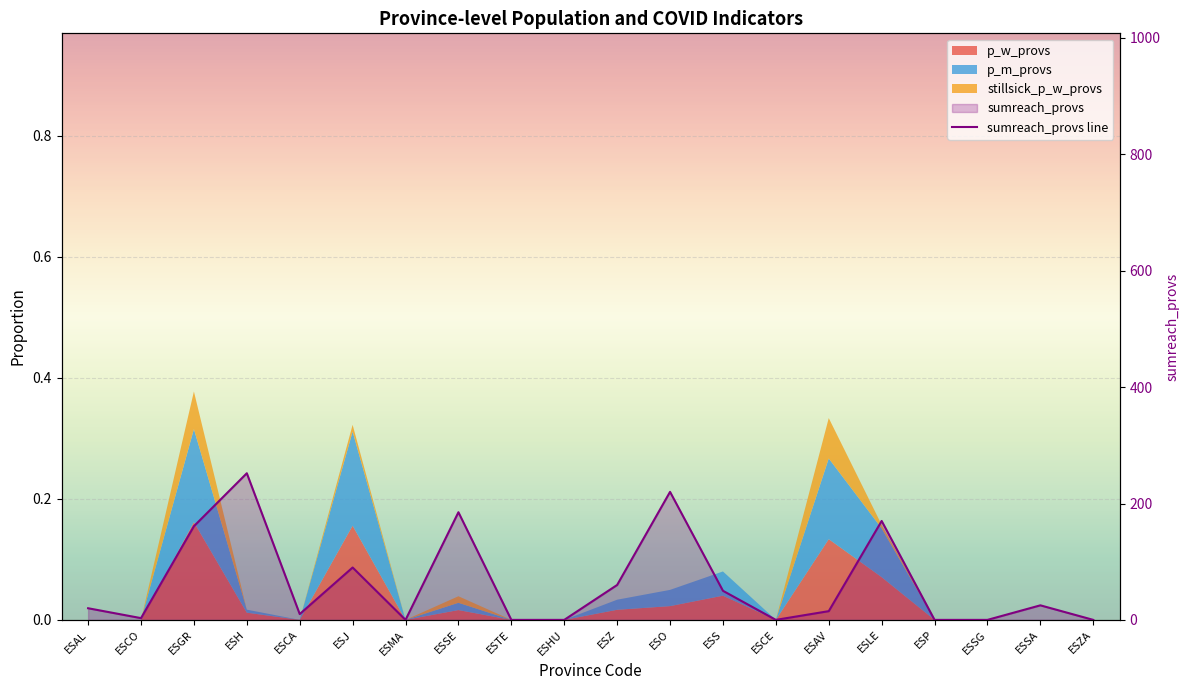

Reading right to left, what are all the values shown in this chart?

0	25	0	0	170	15	0	50	220	60	0	0	185	0	90	10	252	161	3	20